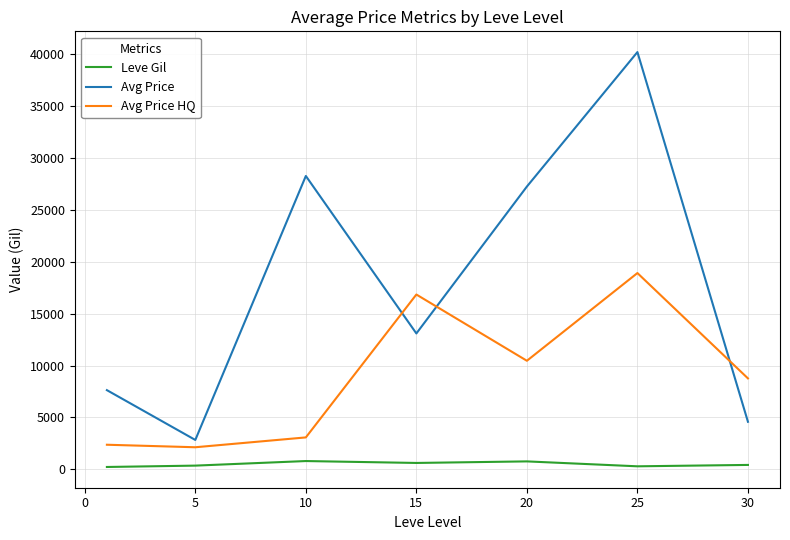

Which series has the largest range (max minus min)?

Avg Price